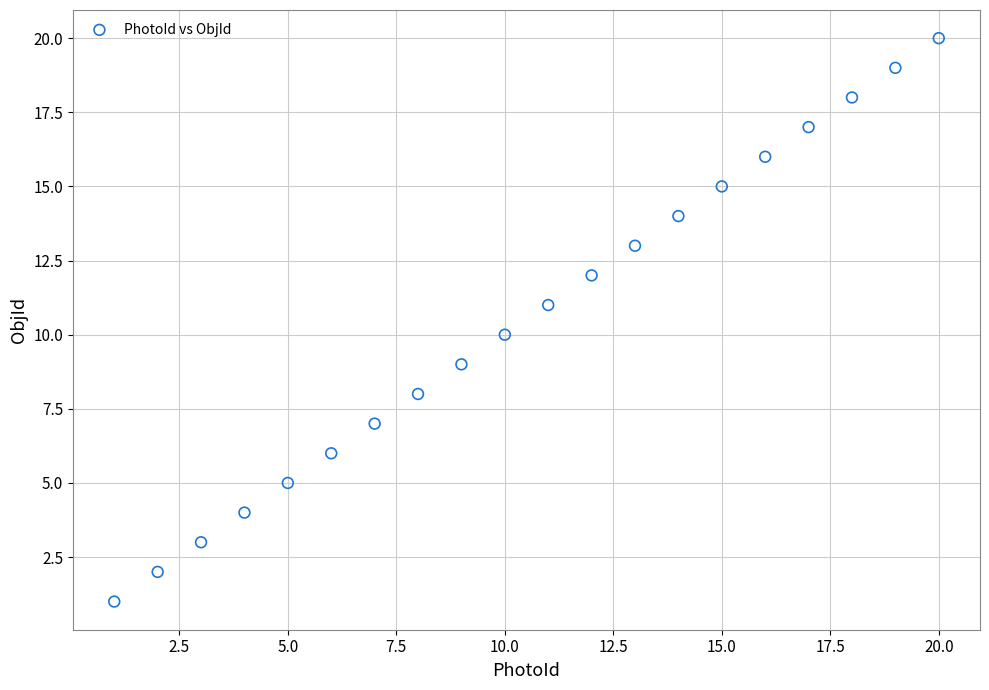

What is the range of X values (max minus min)?

19